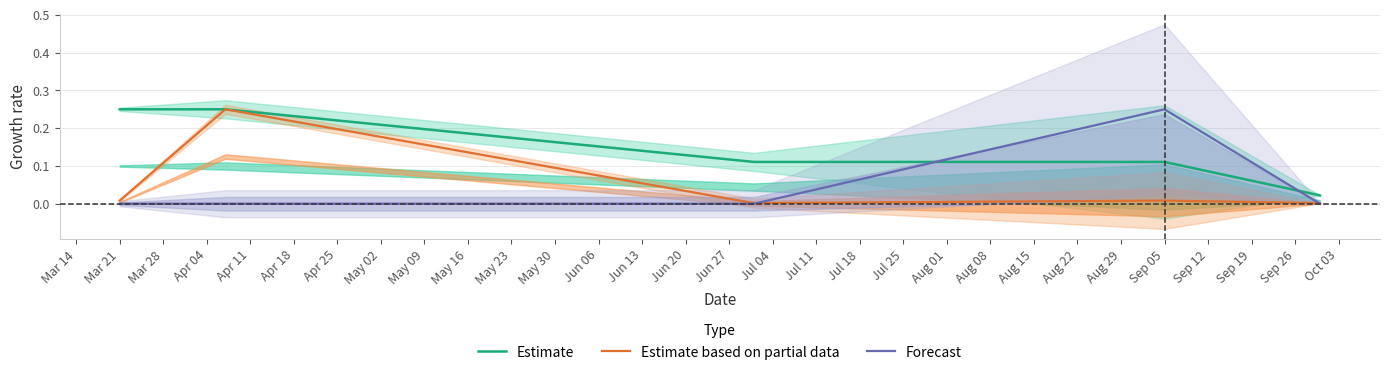

How many lines are shown in the chart?

3